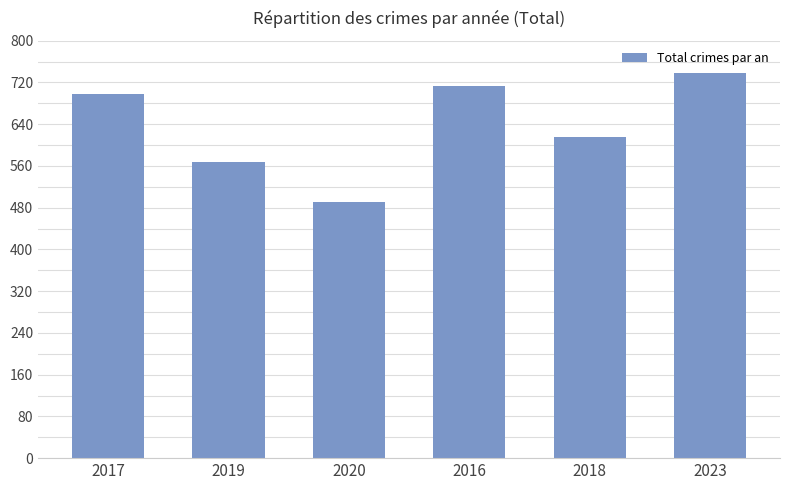

At which category does the chart reach its minimum across all series?

2020